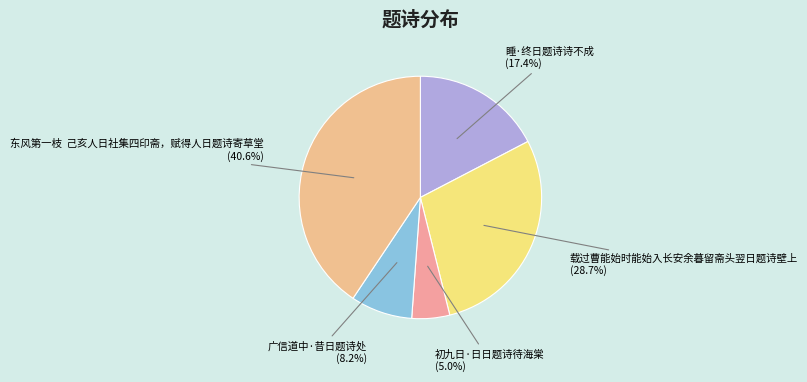

To the nearest percent, what is the difference between the largest and smallest slice percentages?

36%